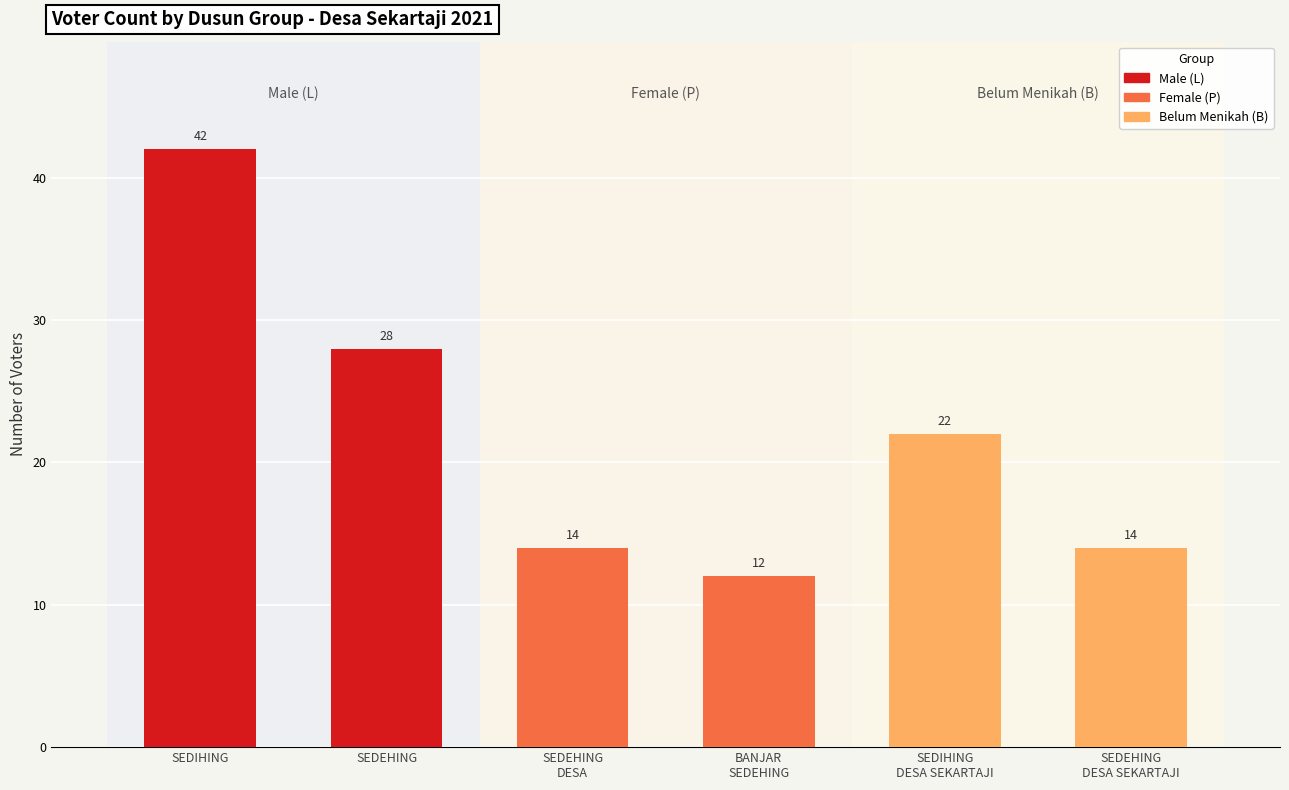

Count the number of data series in this chart.

3